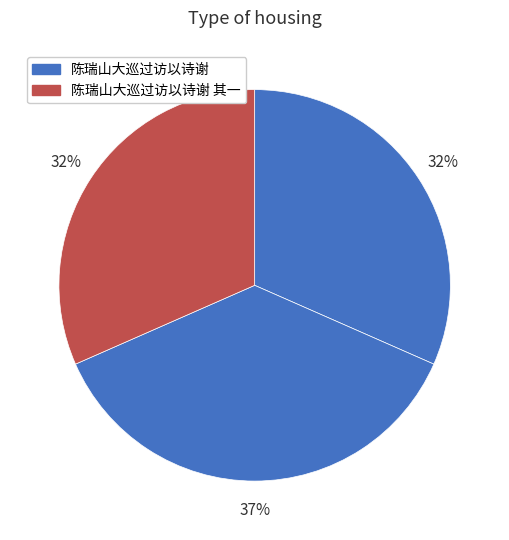

What is the largest slice in the pie chart?

陈瑞山大巡过访以诗谢